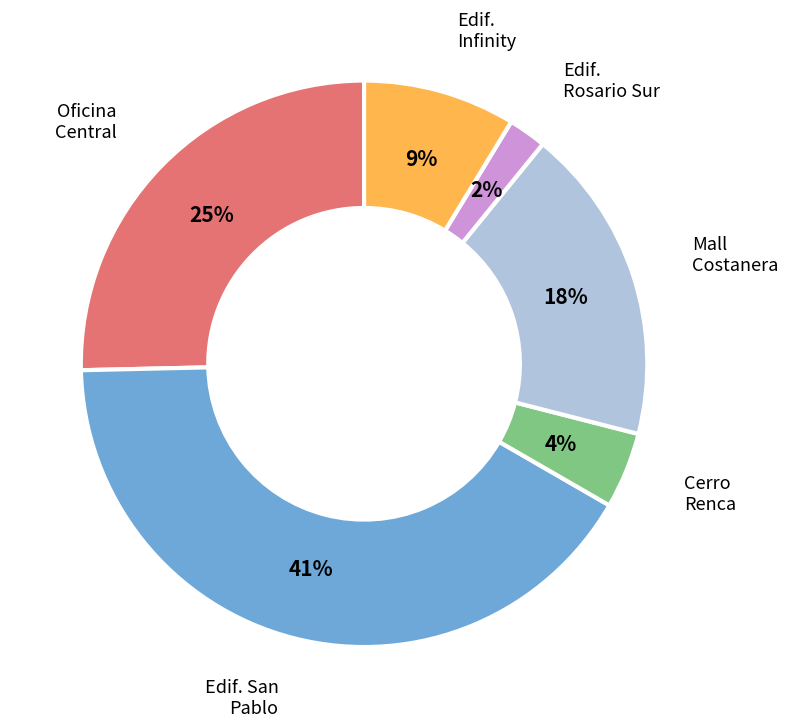

Is there any slice that represents more than half of the pie?

No